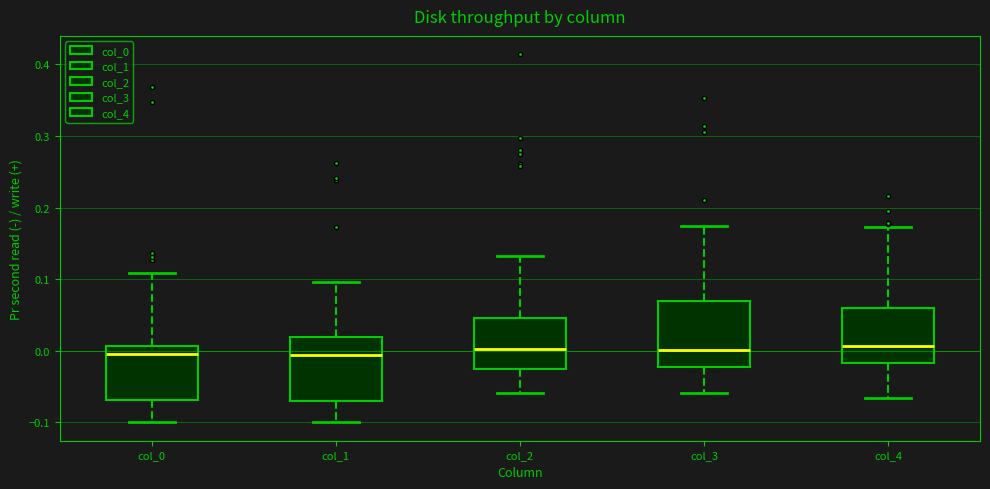

Reading left to right, transcribe this box plot: for each box, give where its median line is, the range the box spans, and where its two whiskers end, as read against the y-axis. The values are not printed on the chart, so give them approximately, as read against the axis.

col_0: median 0.00, box -0.07 to 0.01, whiskers -0.10 to 0.11
col_1: median -0.01, box -0.07 to 0.02, whiskers -0.10 to 0.10
col_2: median 0.00, box -0.02 to 0.05, whiskers -0.06 to 0.13
col_3: median 0.00, box -0.02 to 0.07, whiskers -0.06 to 0.17
col_4: median 0.01, box -0.02 to 0.06, whiskers -0.07 to 0.17